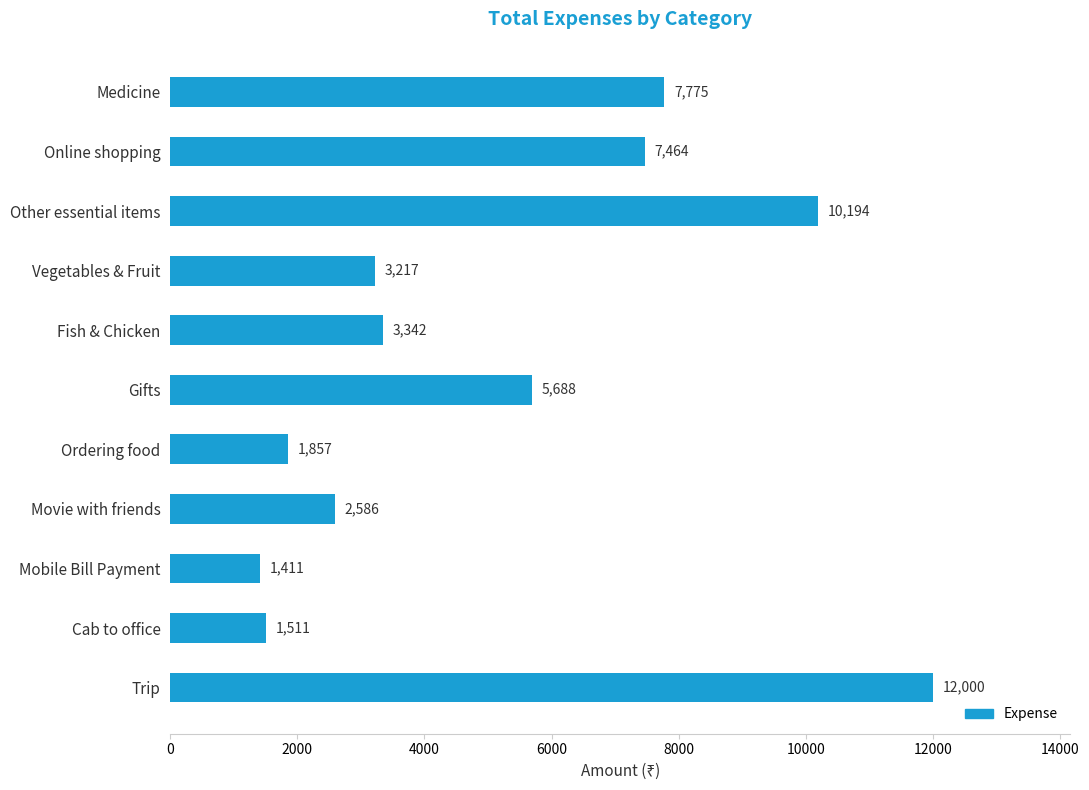

What position from the bottom is Trip?

1